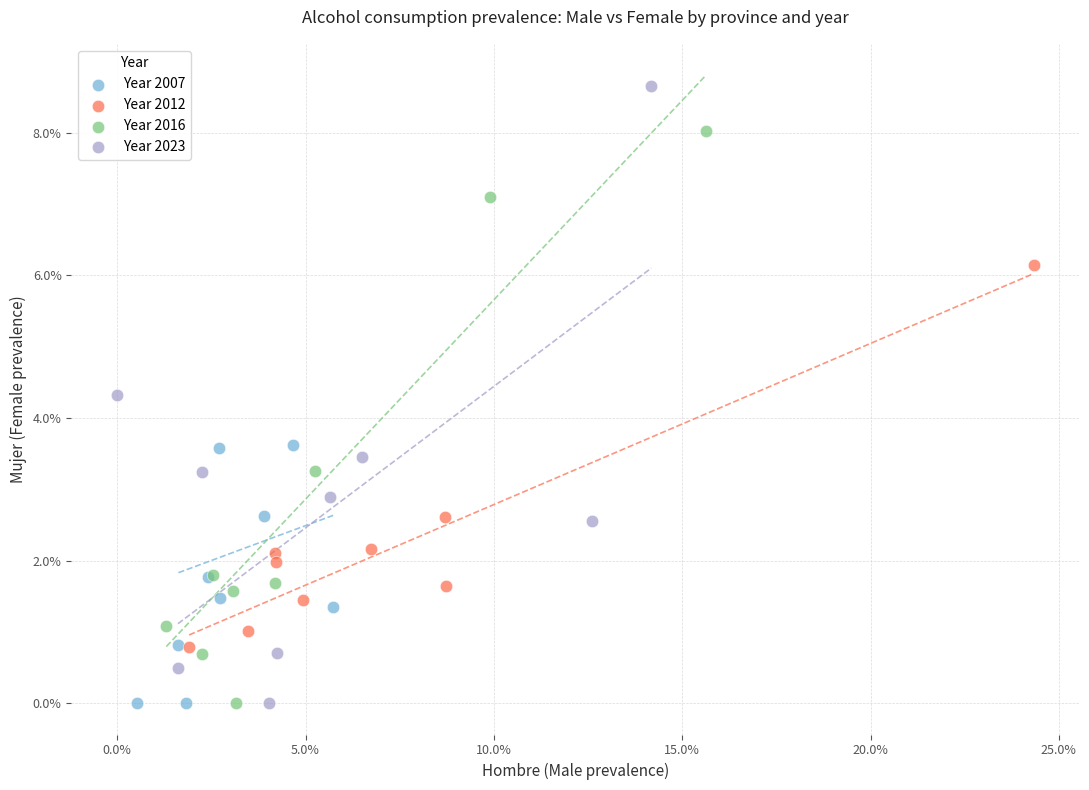

Which series has the largest Y range (max minus min)?

Year 2023